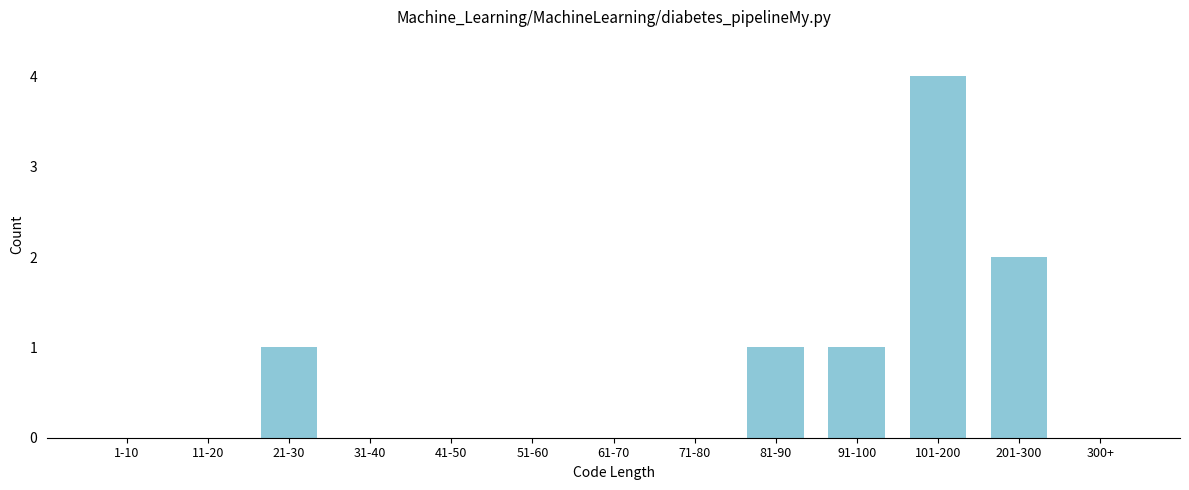

Reading right to left, list all the values displayed in this chart.

300+=0	201-300=2	101-200=4	91-100=1	81-90=1	71-80=0	61-70=0	51-60=0	41-50=0	31-40=0	21-30=1	11-20=0	1-10=0